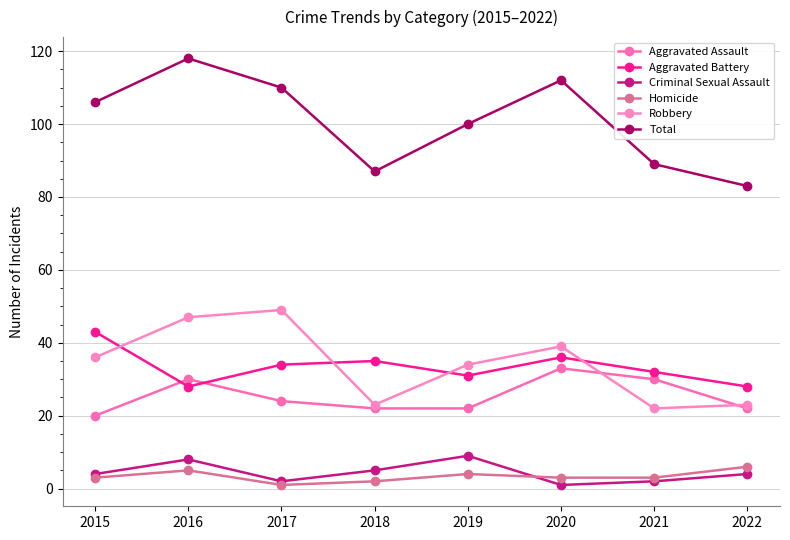

True or false: Total and Aggravated Assault cross at least once.

False